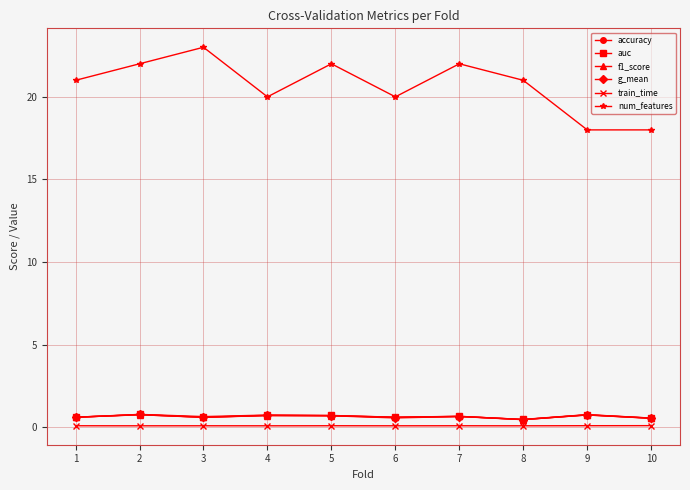

What is the difference between the second highest and minimum values in the g_mean series?

0.3